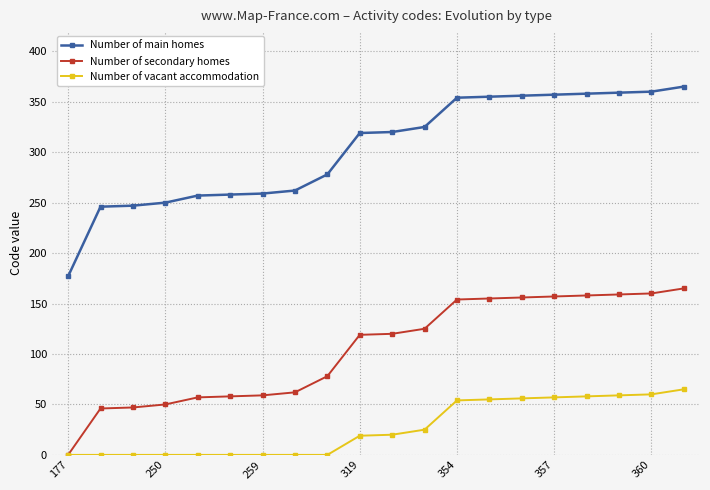

What is the value of the Number of secondary homes point at the 14th from the left?

155